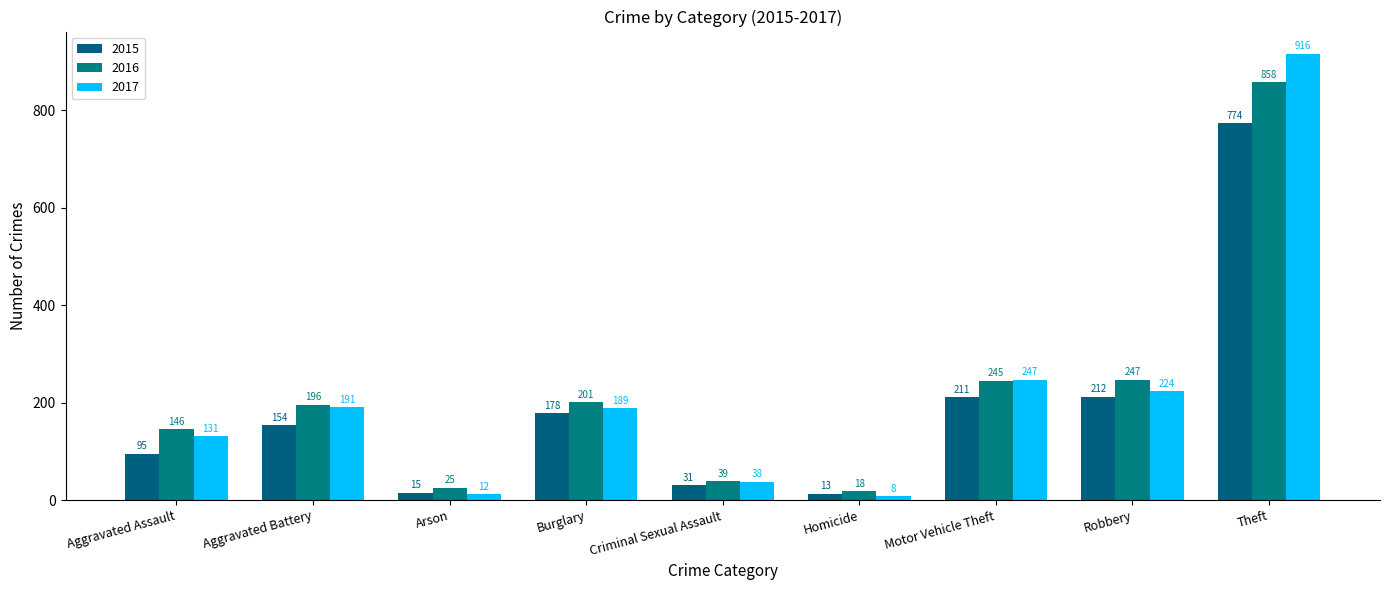

What is the average value of the 2015 series?

187